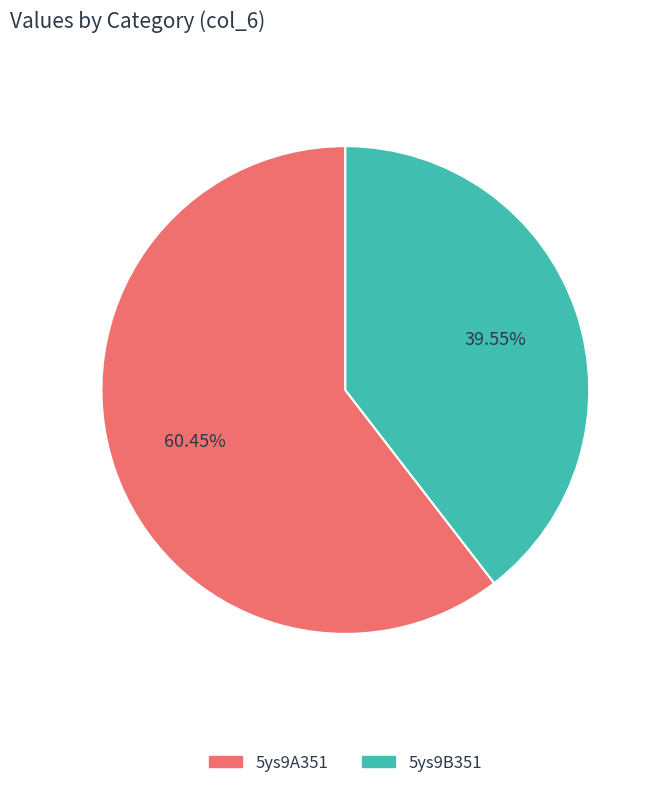

What percentage is NOT represented by 5ys9A351?

39.5%